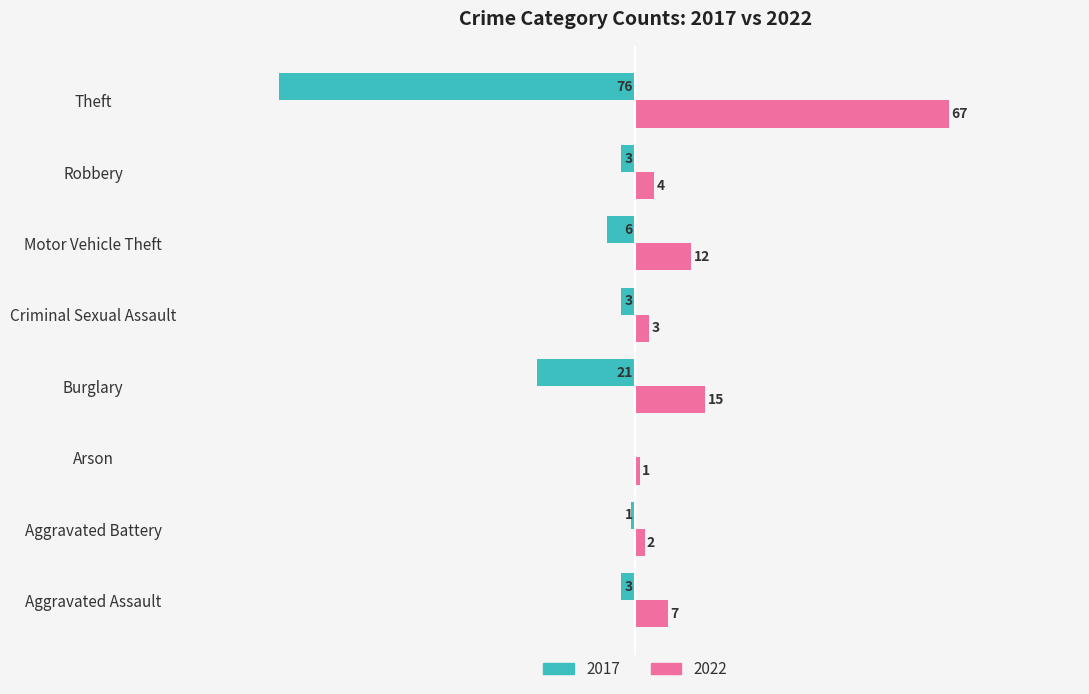

At which category is the sum across all series the highest?

Motor Vehicle Theft